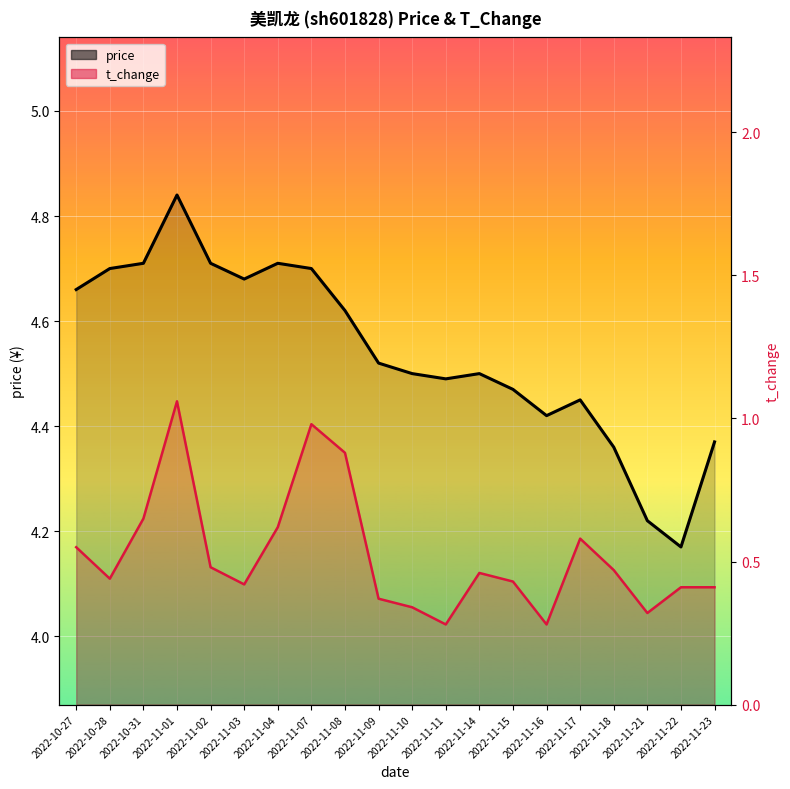

What value does the price line series have at 2022-11-17?

4.5